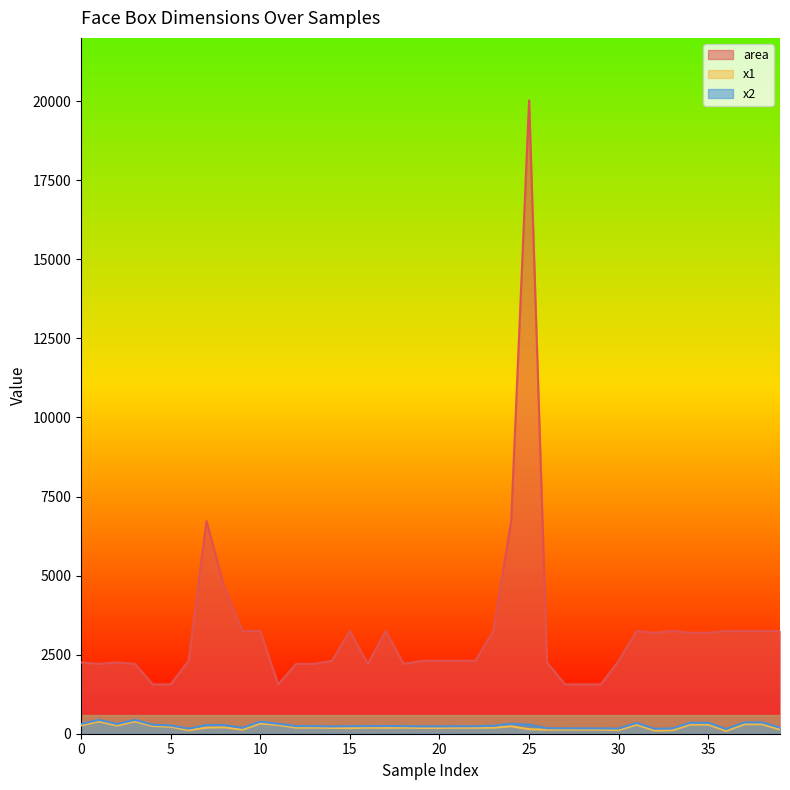

At 6, list the series in order from largest to smallest.

area, x2, x1